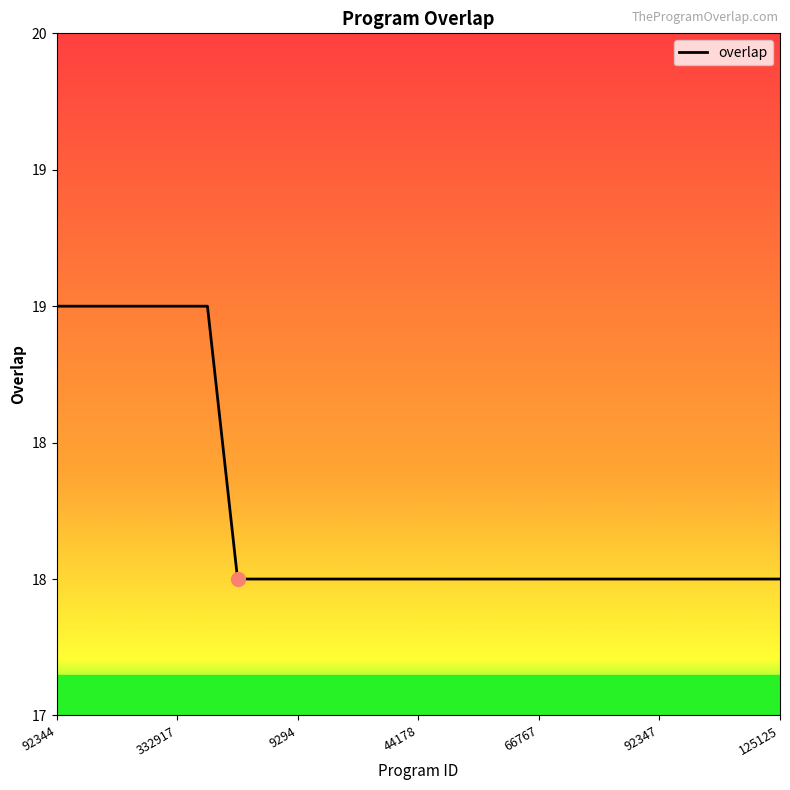

Does the chart have visible grid lines?

No